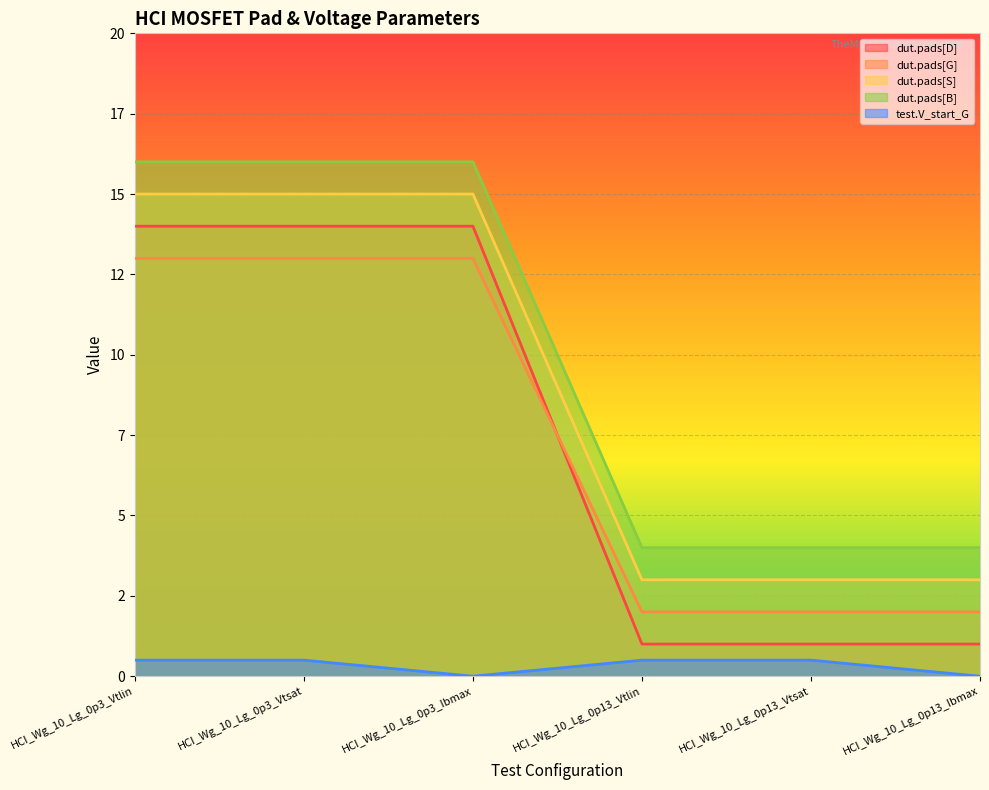

Rank the series at HCI_Wg_10_Lg_0p3_Vtlin from highest to lowest value.

dut.pads[B], dut.pads[S], dut.pads[D], dut.pads[G], test.V_start_G